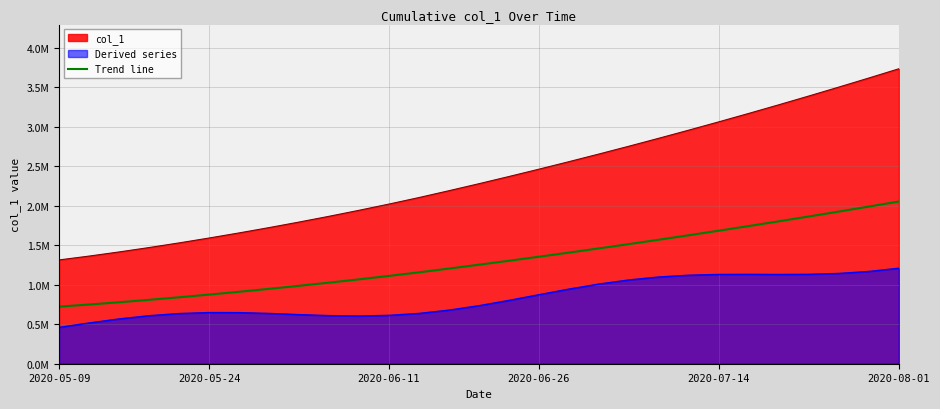

What is the approximate value at 8?

987143.7